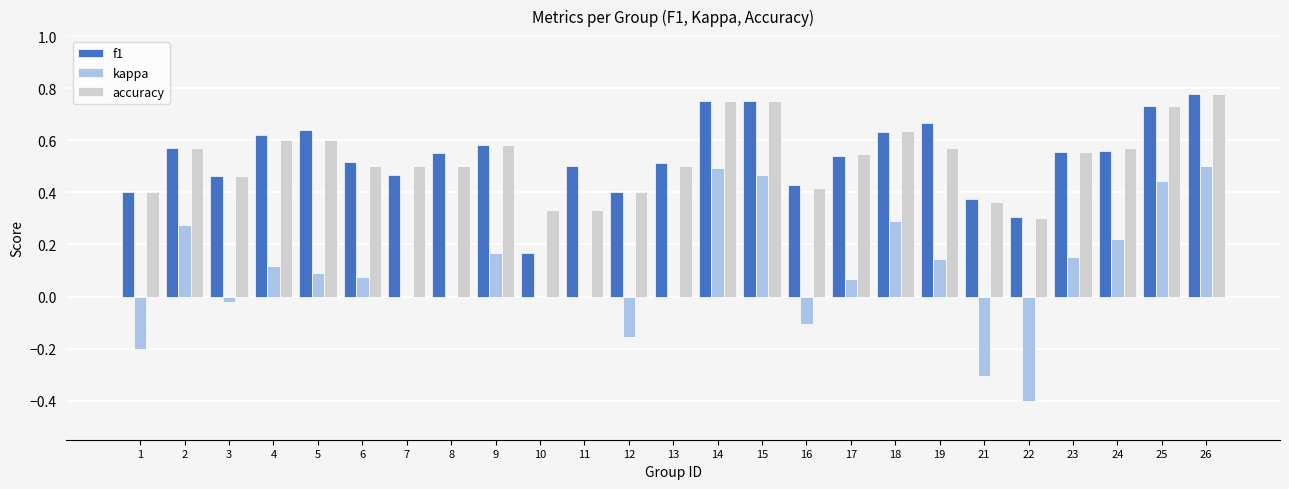

Which series changed the most between 3 and 24?

kappa